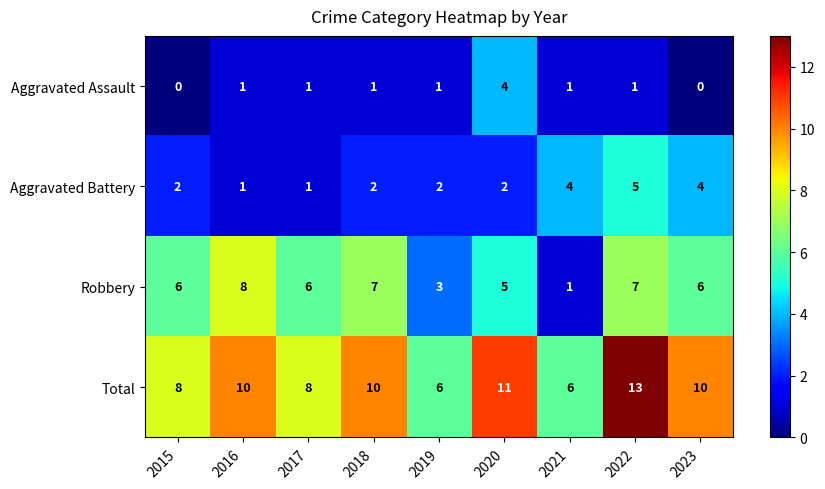

At which category is the sum across all series the highest?

2022